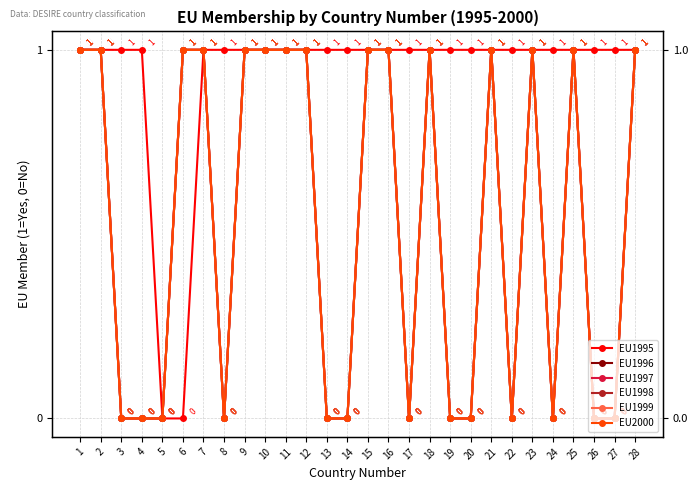

Does the chart have visible grid lines?

Yes